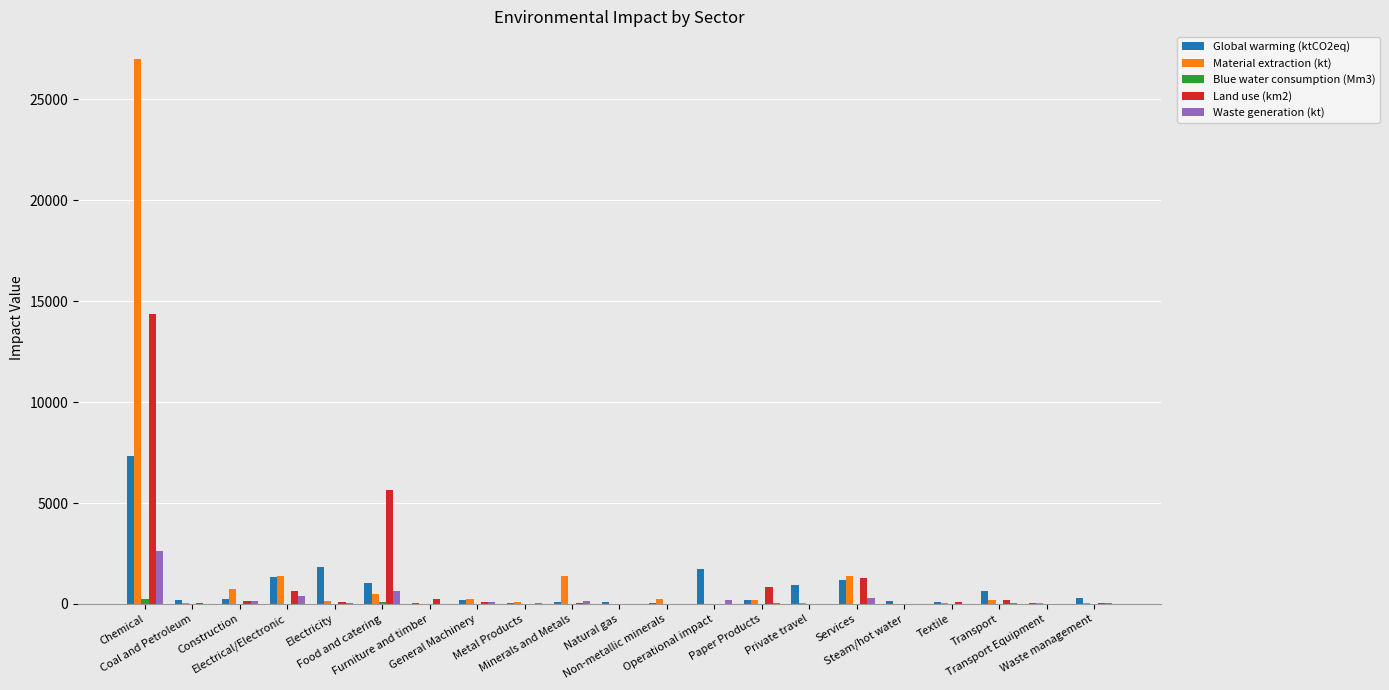

At which label is Material extraction (kt) closest to 13503?

Electrical/Electronic